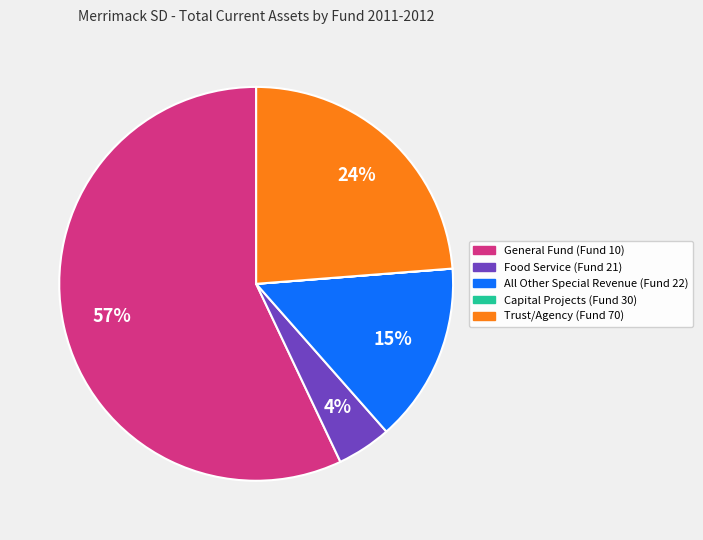

True or false: General Fund (Fund 10) accounts for 47% of the total.

False